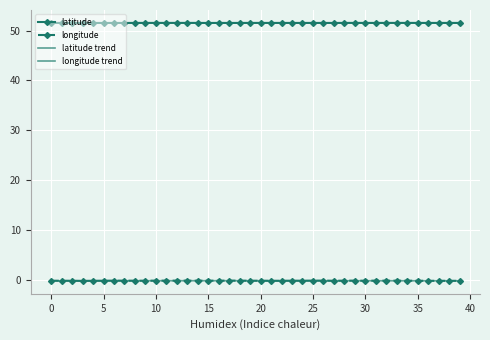

Count the latitude trend values in the range 51 to 52.

40